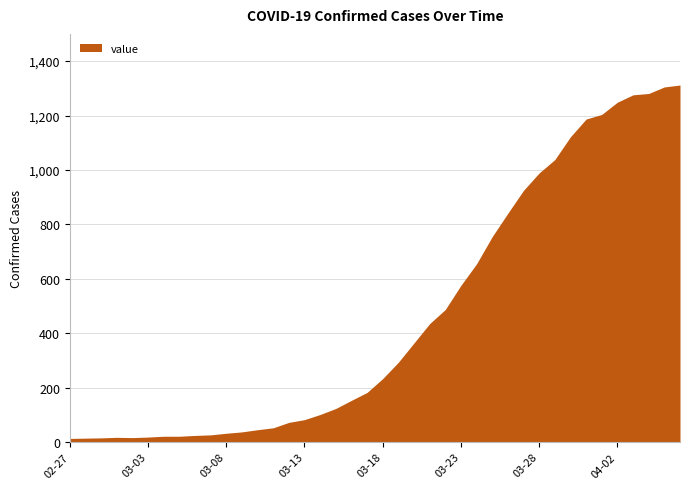

What is the greatest value displayed?

1312